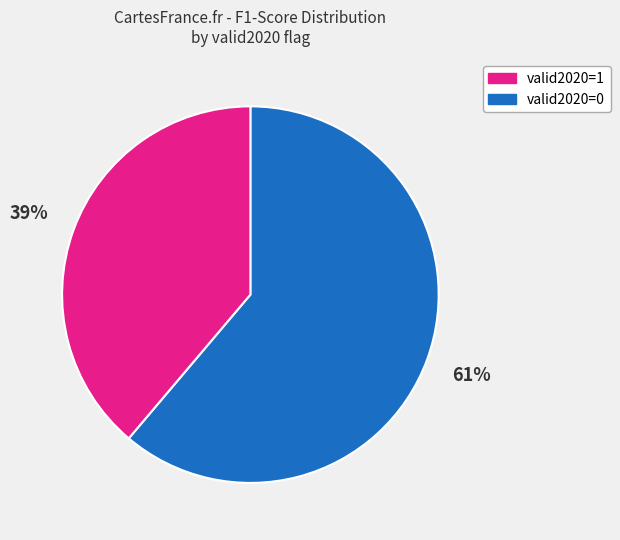

To the nearest percent, what is the difference between the largest and smallest slice percentages?

22%